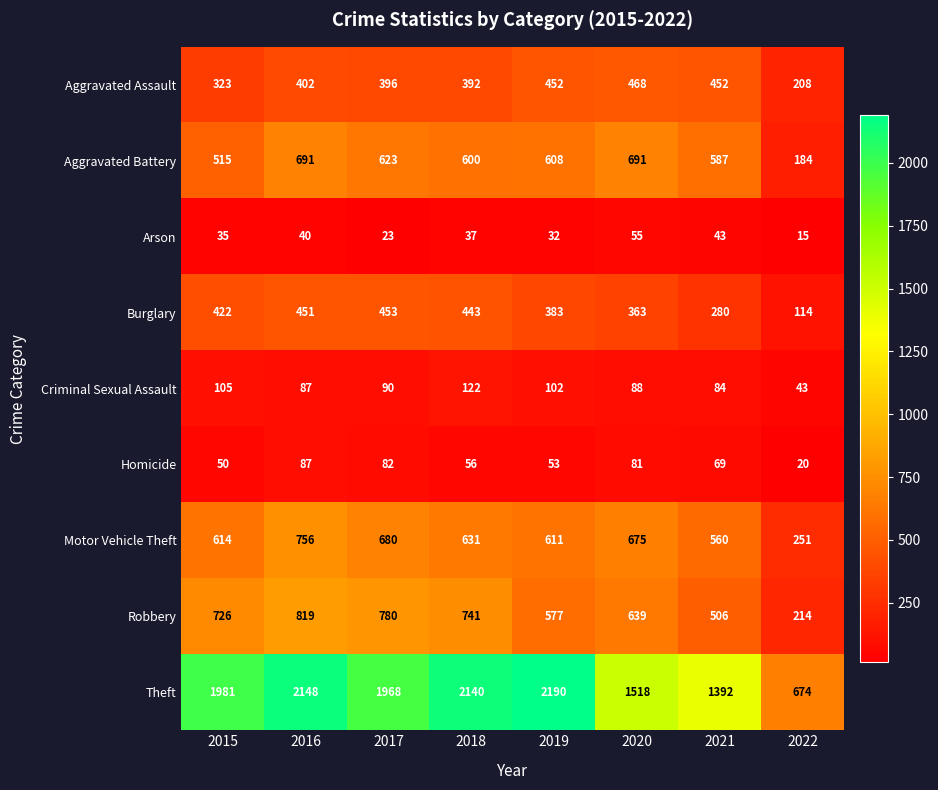

How many data points does each series have?

8